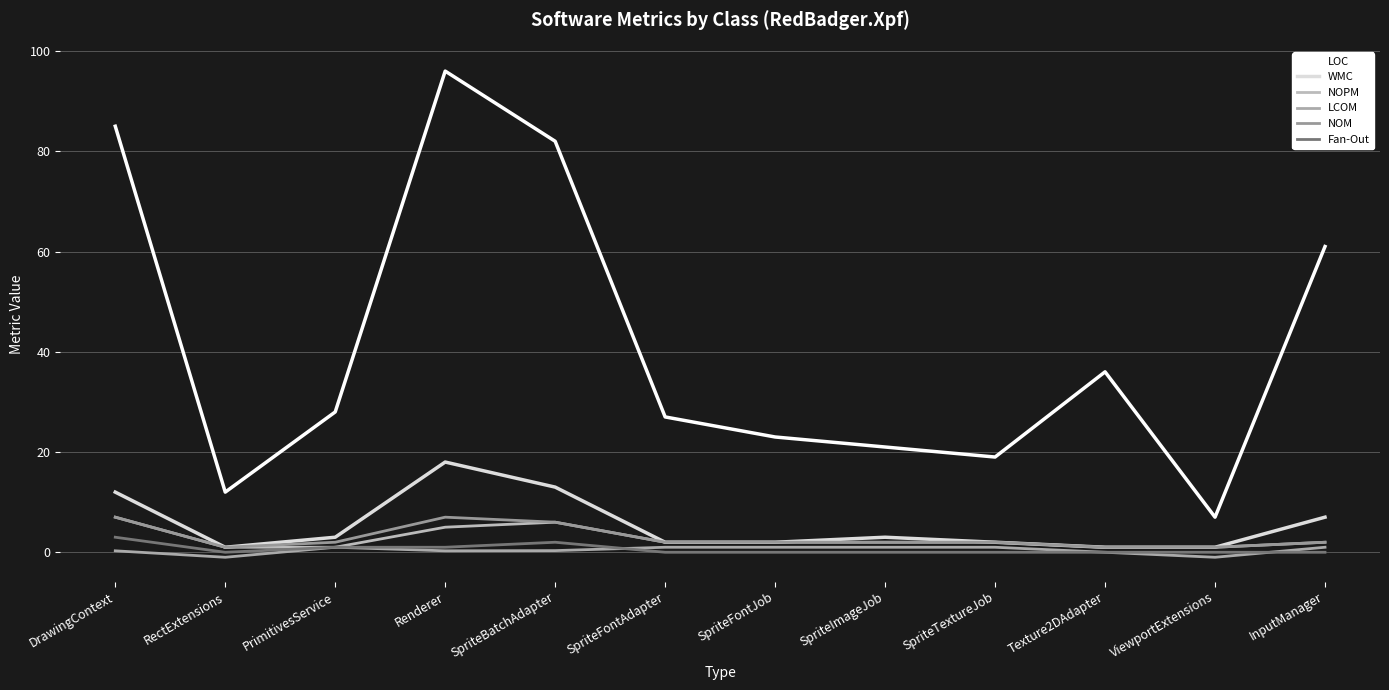

What is the total value across all series at SpriteFontJob?

30.0